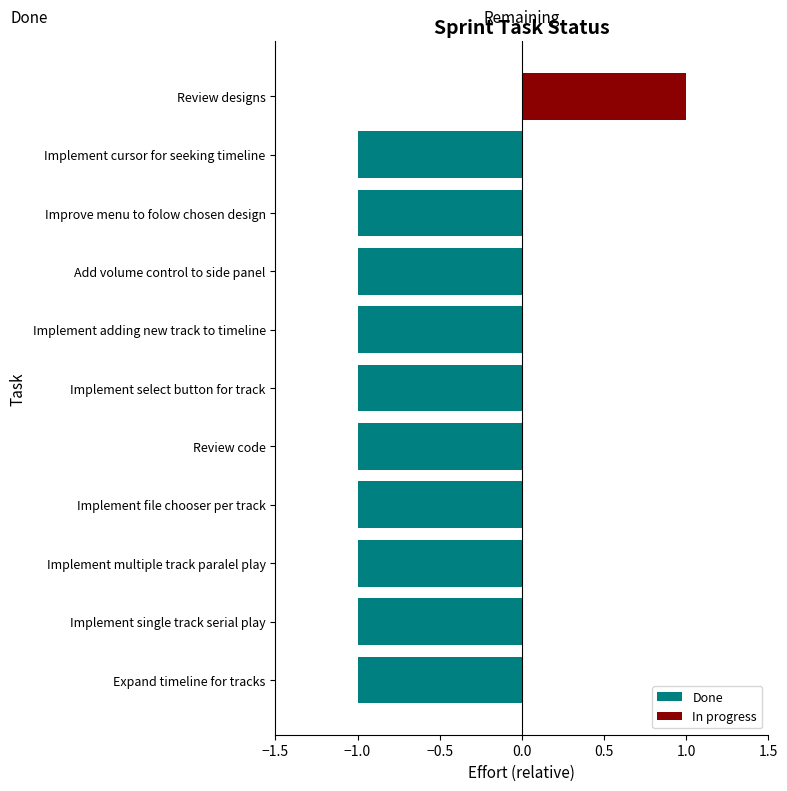

The In progress series shows 0 at Add volume control to side panel. True or false?

True